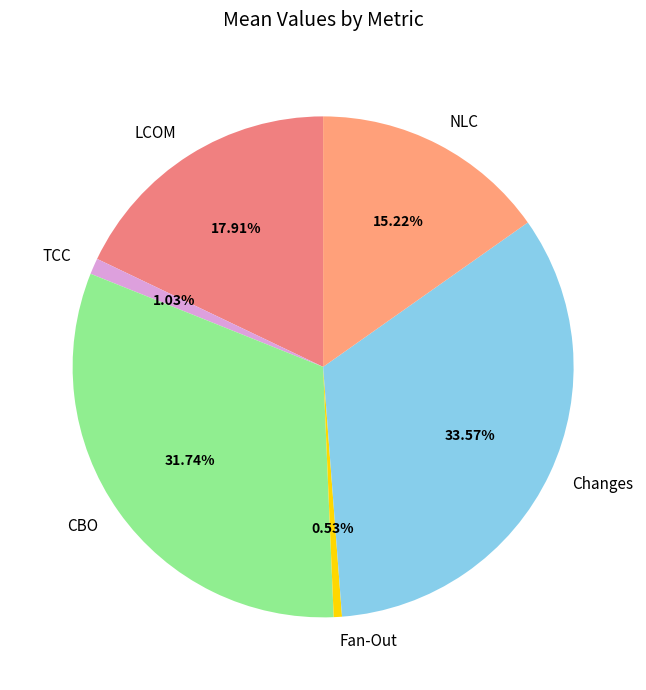

The LCOM slice represents 5% of the pie. True or false?

False